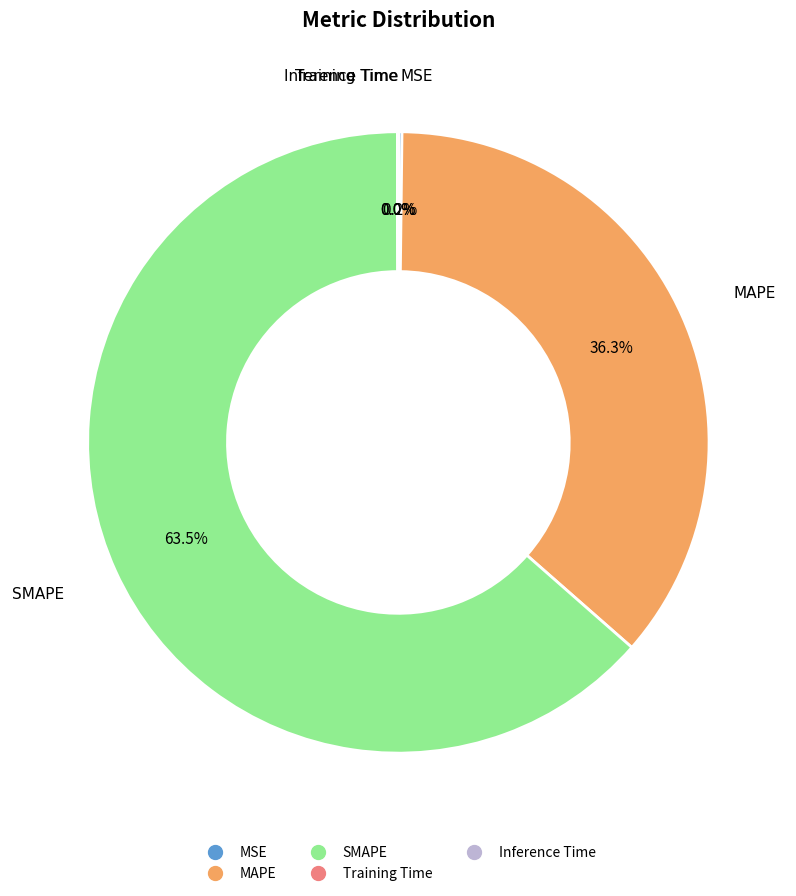

What portion of the pie excludes SMAPE?

36.5%